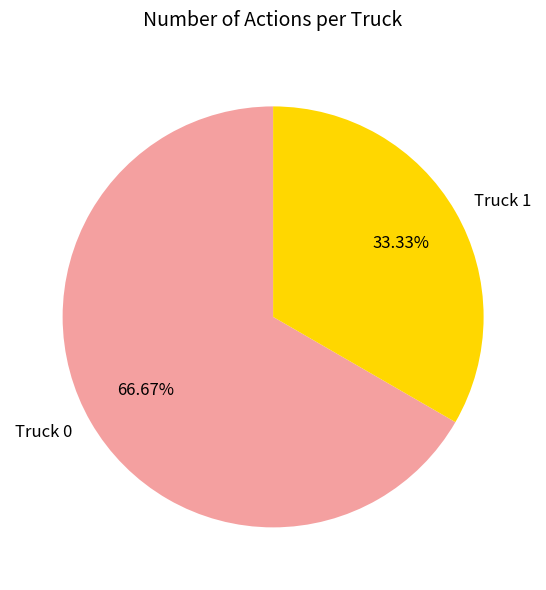

How many segments does this pie chart have?

2